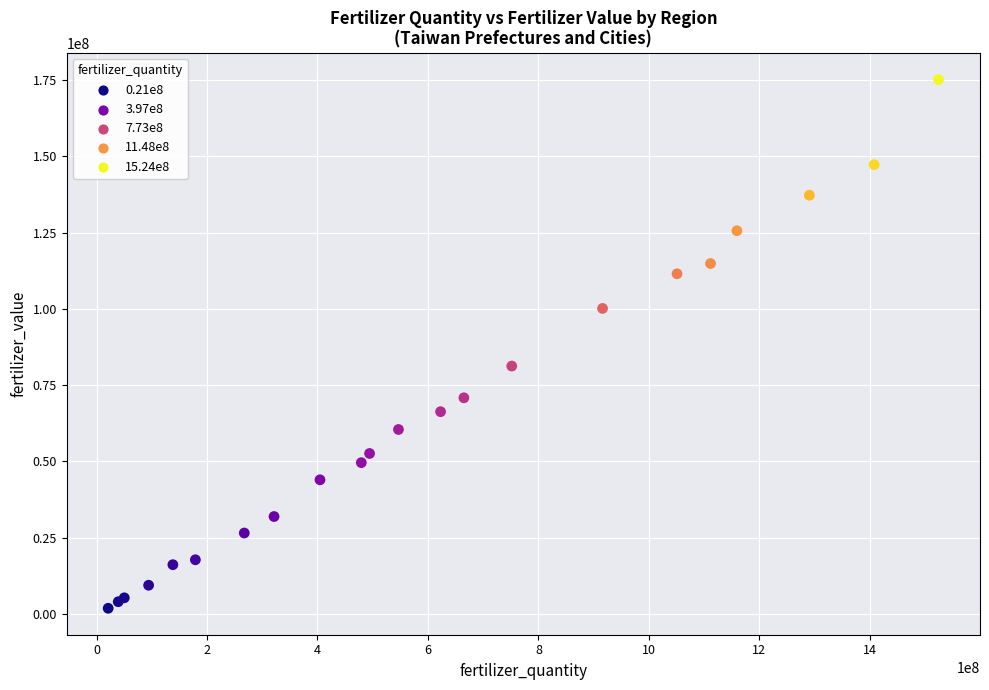

What Y value in the scatter plot is closest to 88493184?

81239751